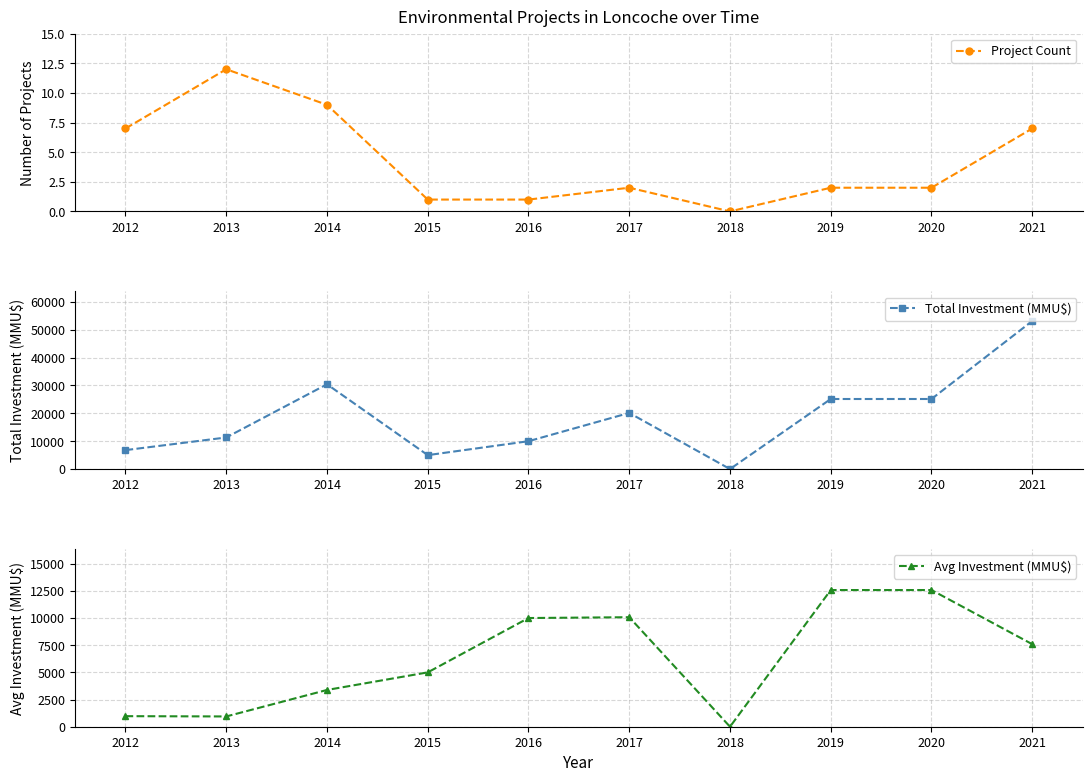

Which series has the largest total across all categories?

Total Investment (MMU$)